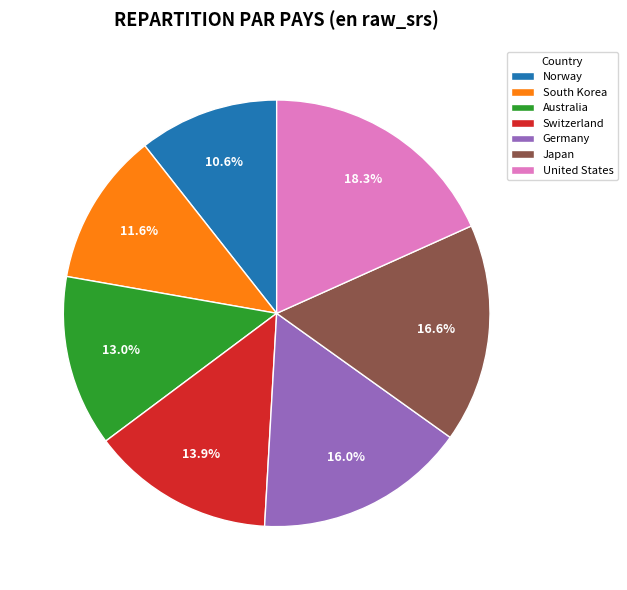

Is there a majority slice in this chart?

No